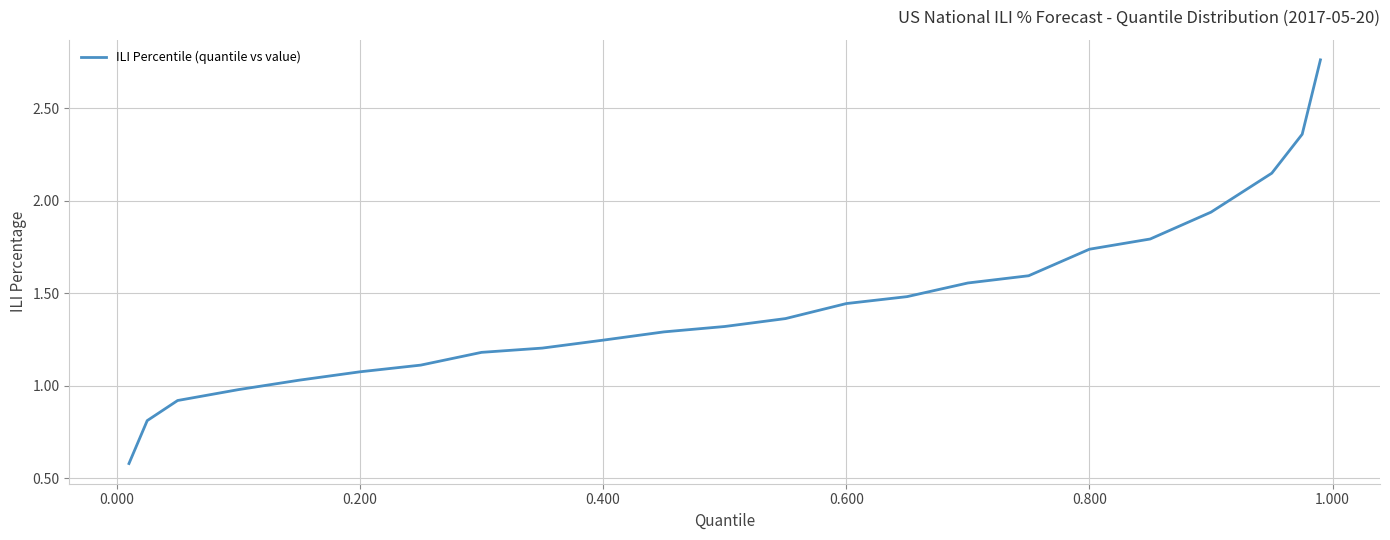

What is the difference between the maximum and minimum values?

2.2